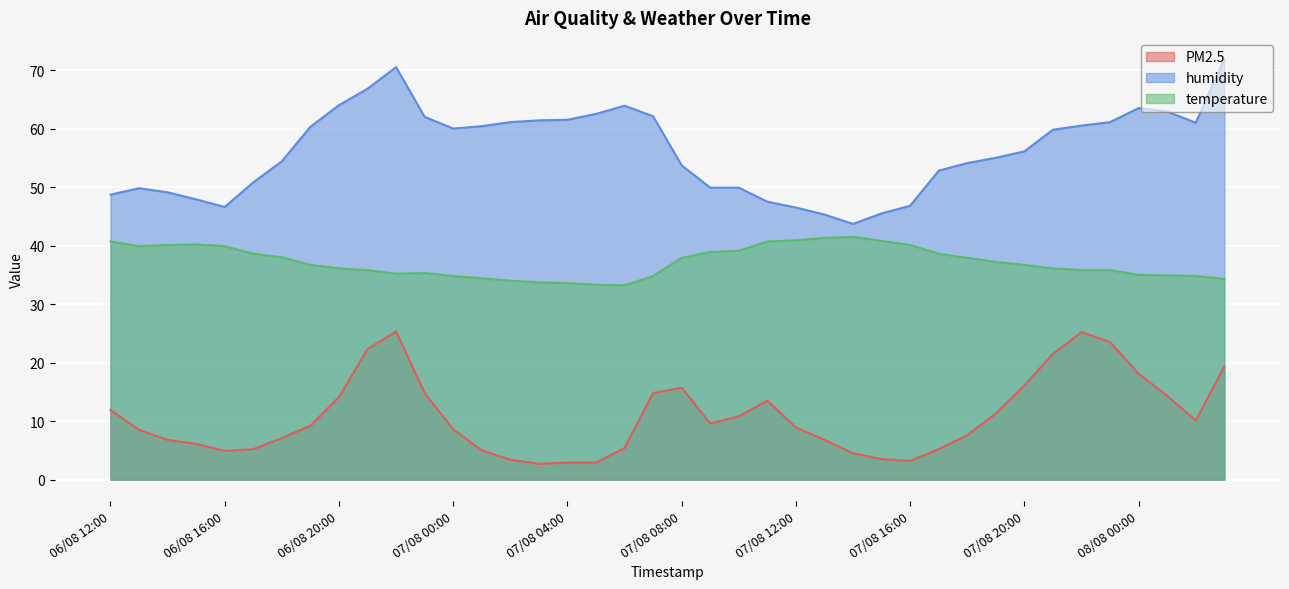

Does the chart display data point markers on the line(s)?

No